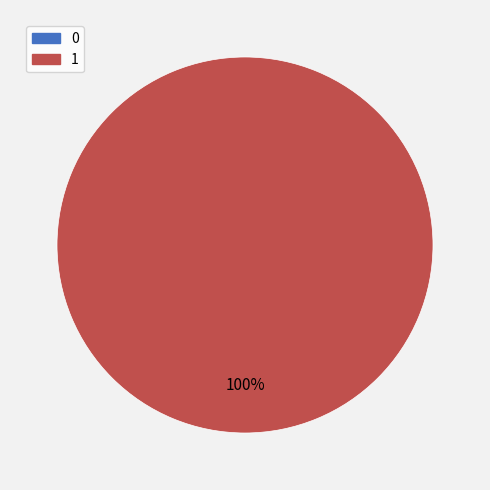

Does 0 represent more than half of the total?

No